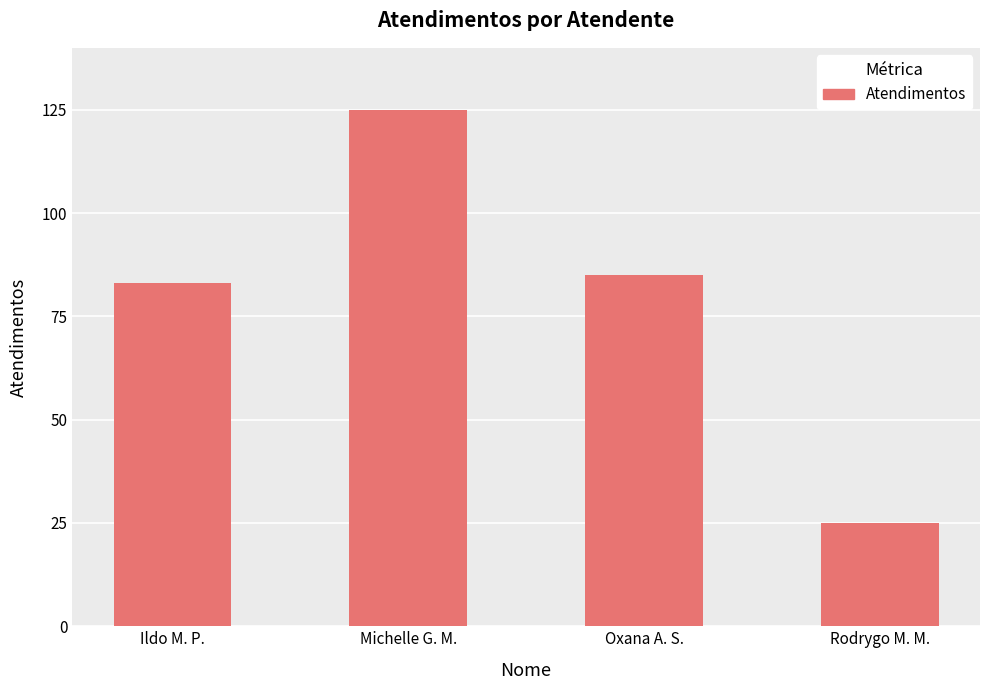

How many distinct data groups are displayed?

1